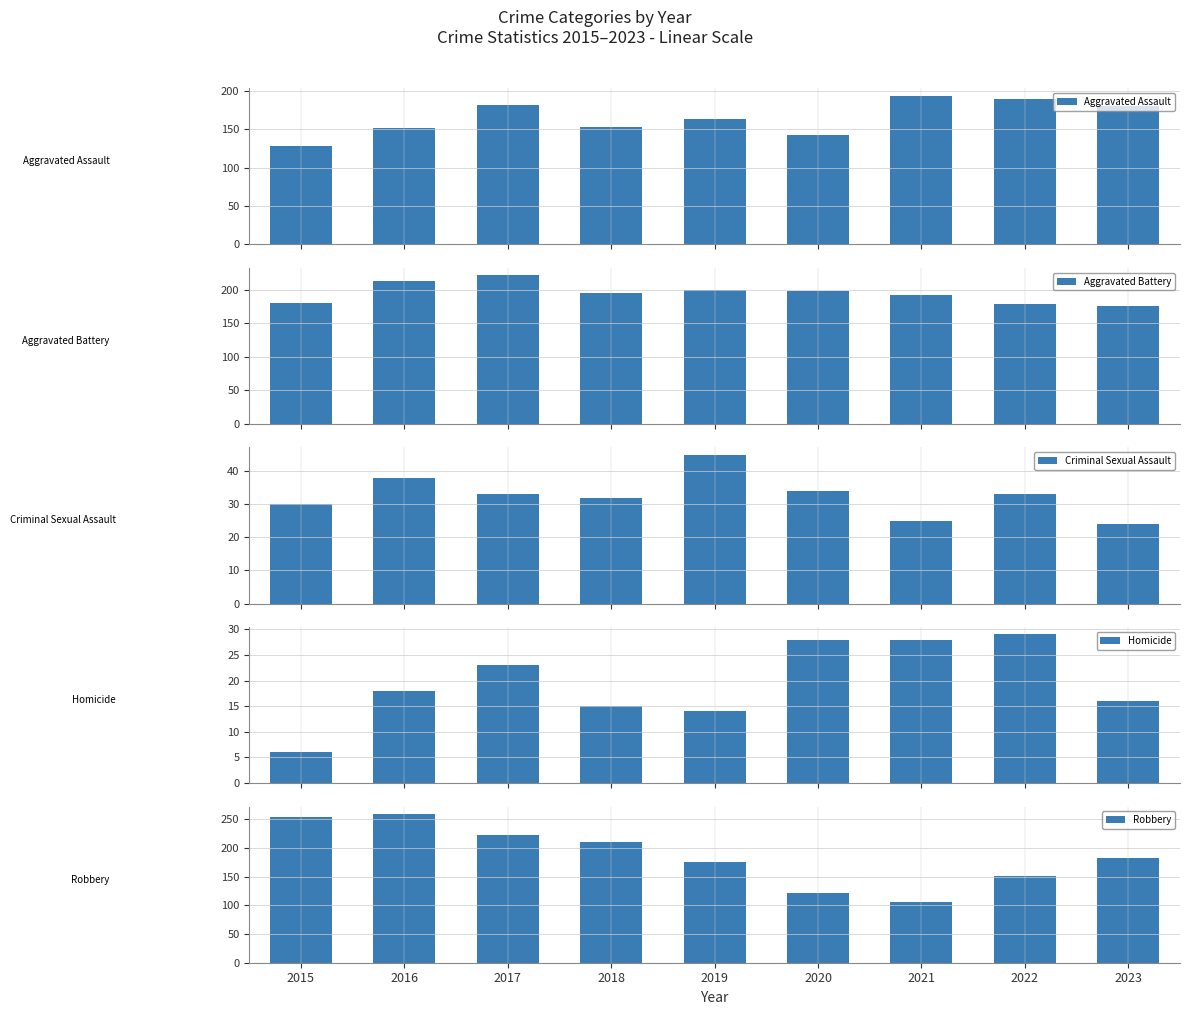

Which series has the widest spread of values?

Robbery